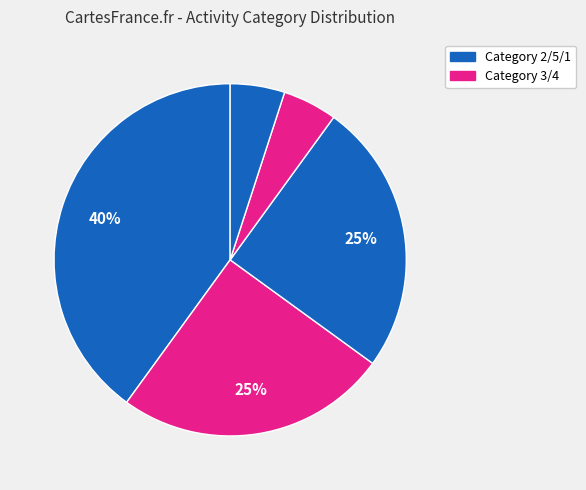

Count the number of slices in the pie.

5